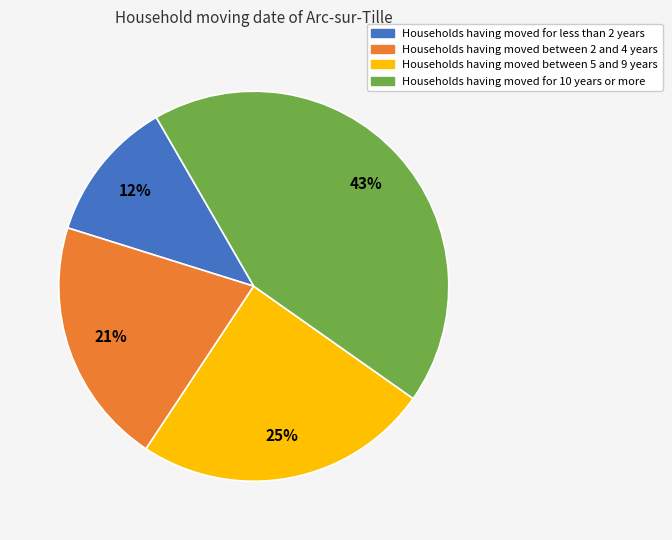

To the nearest percent, what percentage of the pie is Households having moved between 5 and 9 years?

25%